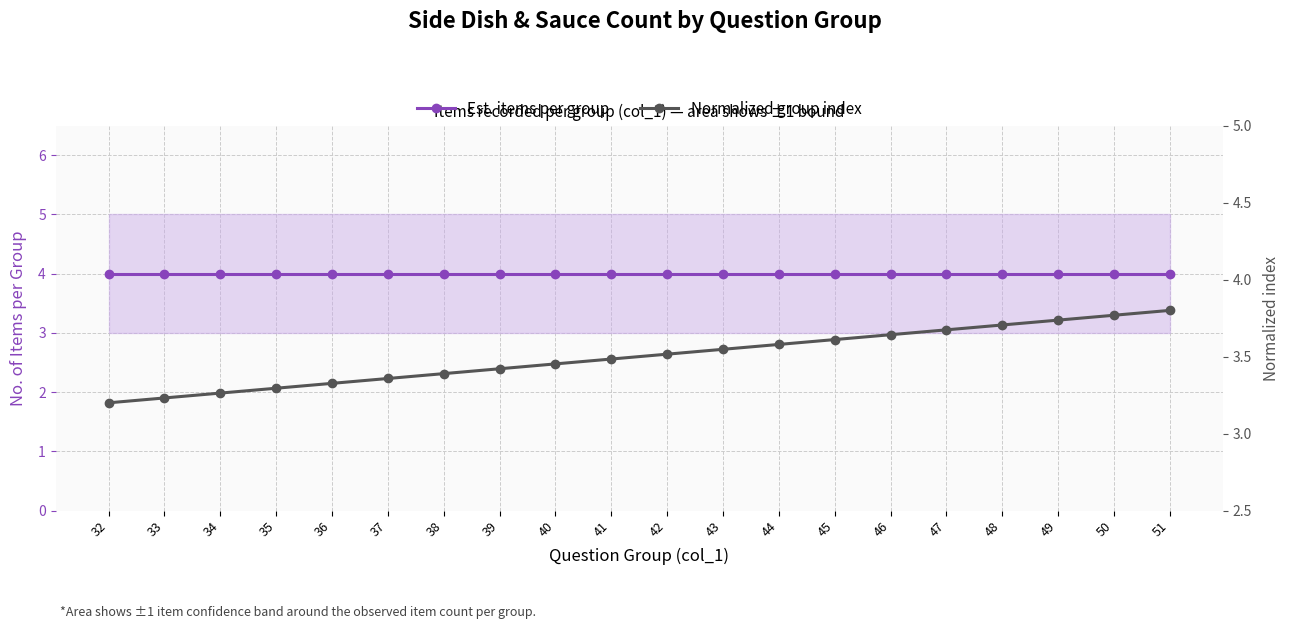

The Normalized group index series shows 5.5 at 50. True or false?

False